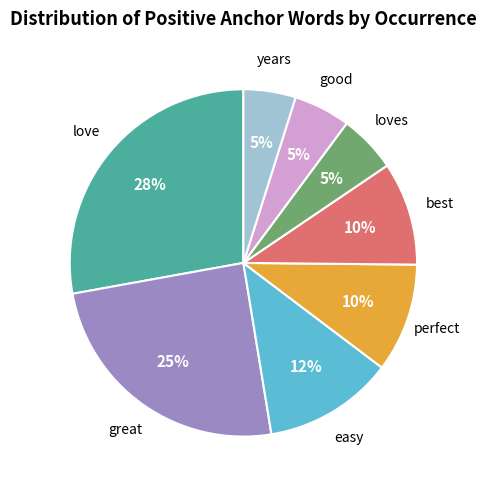

To the nearest percent, what is the average slice percentage?

12%